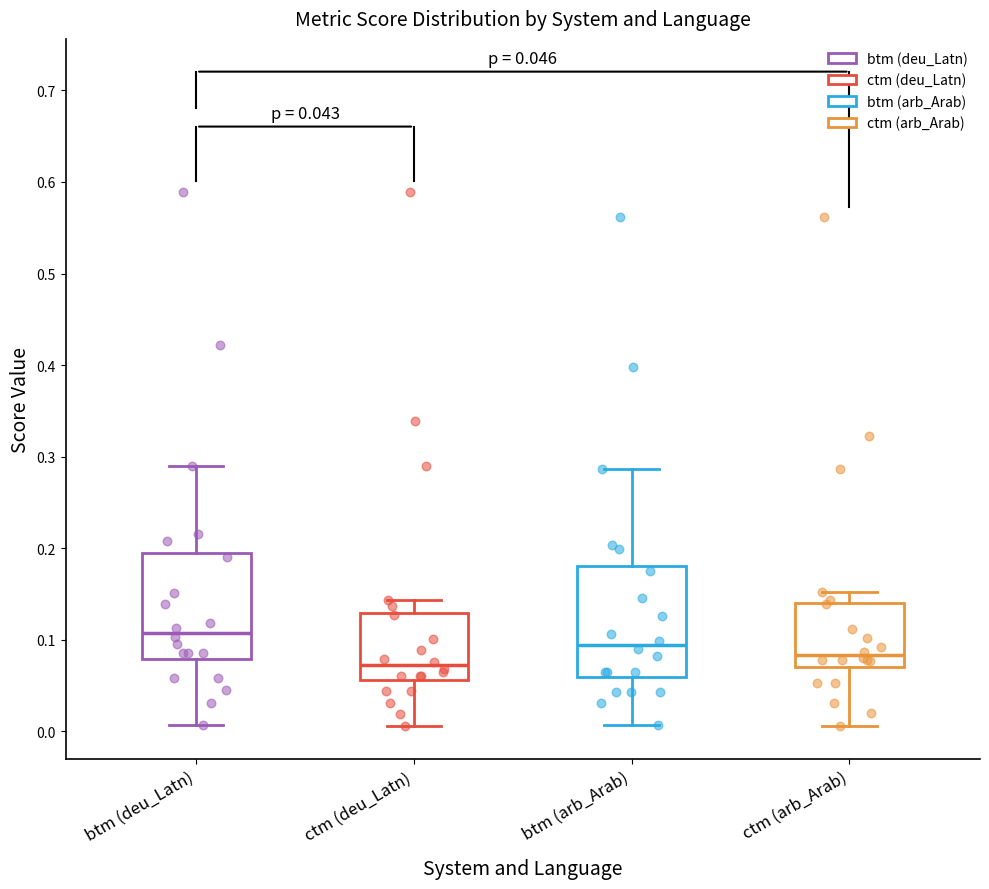

Which box has the lowest median line?

ctm (deu_Latn)